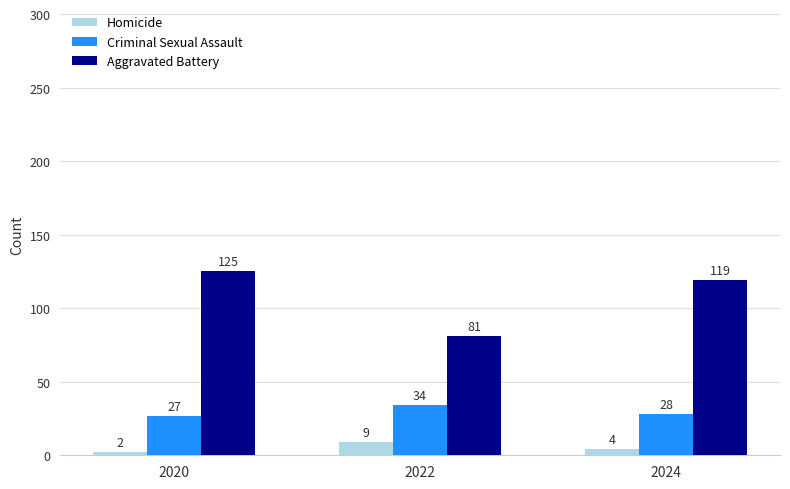

At which label does Homicide reach its peak?

2022